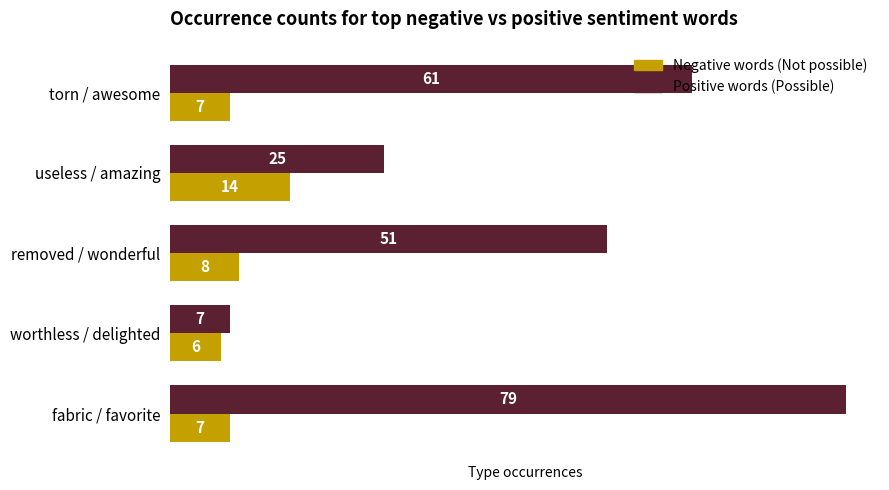

What is the greatest value displayed?

79